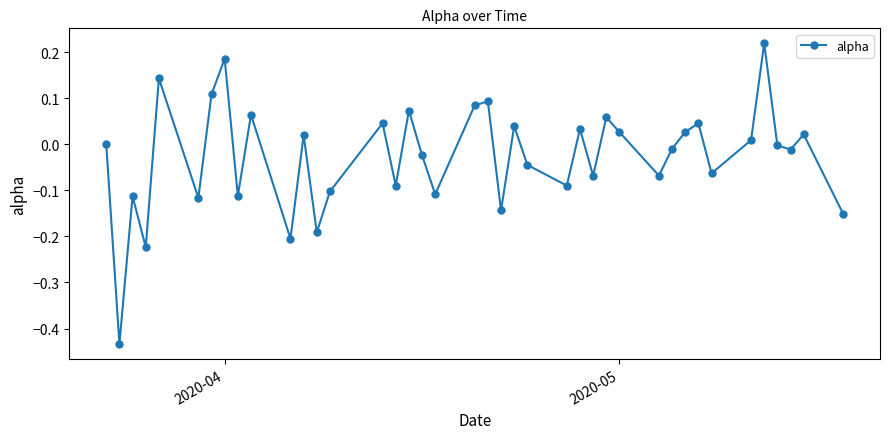

How many interior local peaks (higher than both neighbors) does the data have?

14